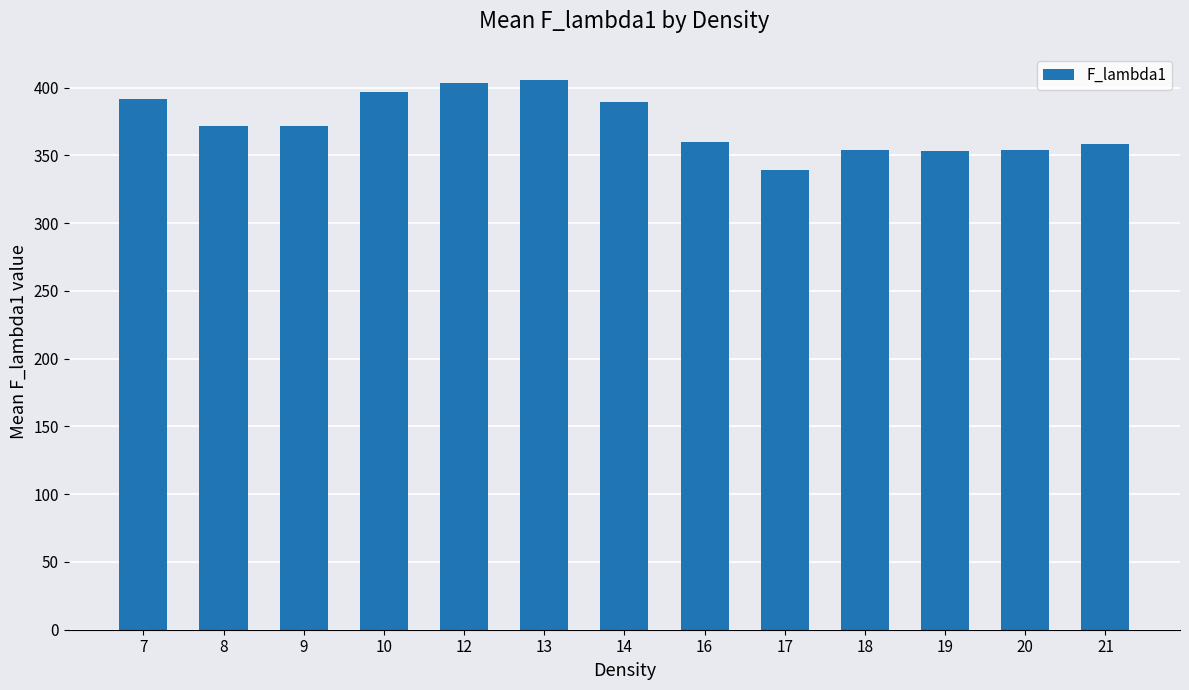

How many distinct data groups are displayed?

1